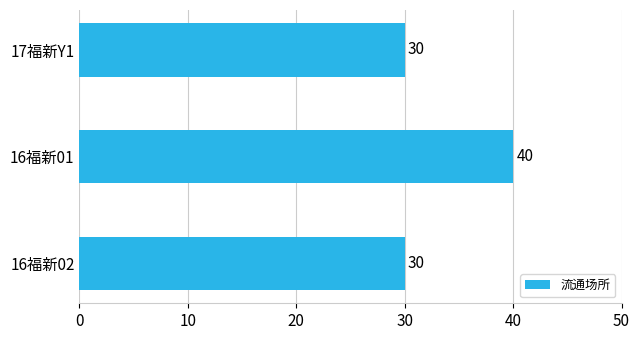

At which category does the chart reach its peak across all series?

16福新01